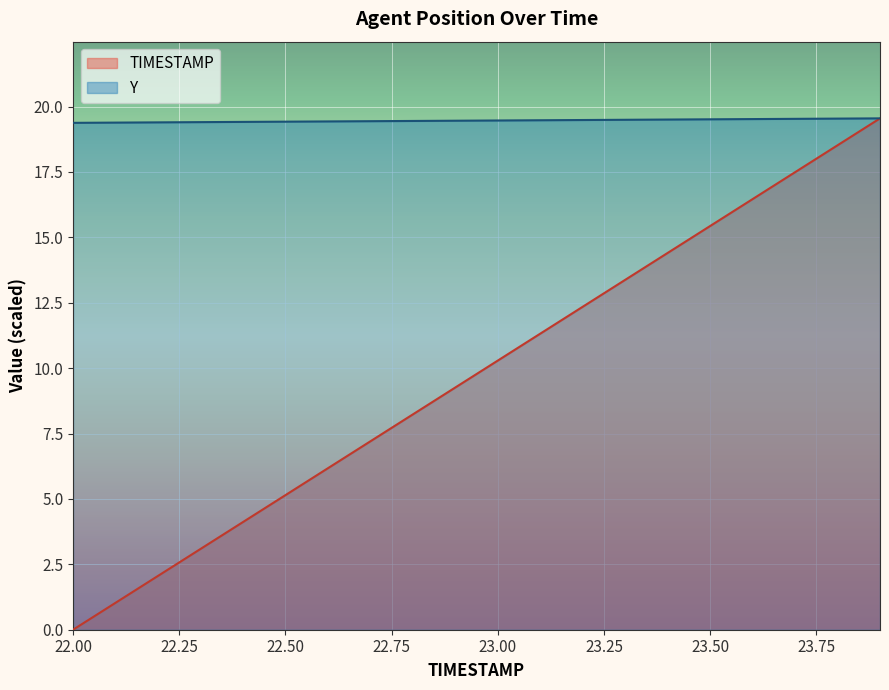

How many Y values are between 19 and 20?

20